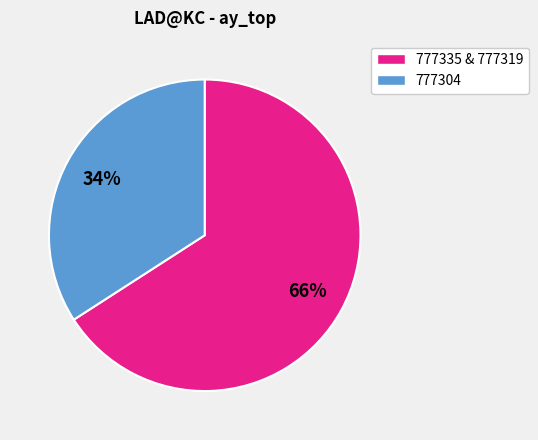

Approximately how many times larger is the value at 777335 & 777319 compared to 777304?

1.9